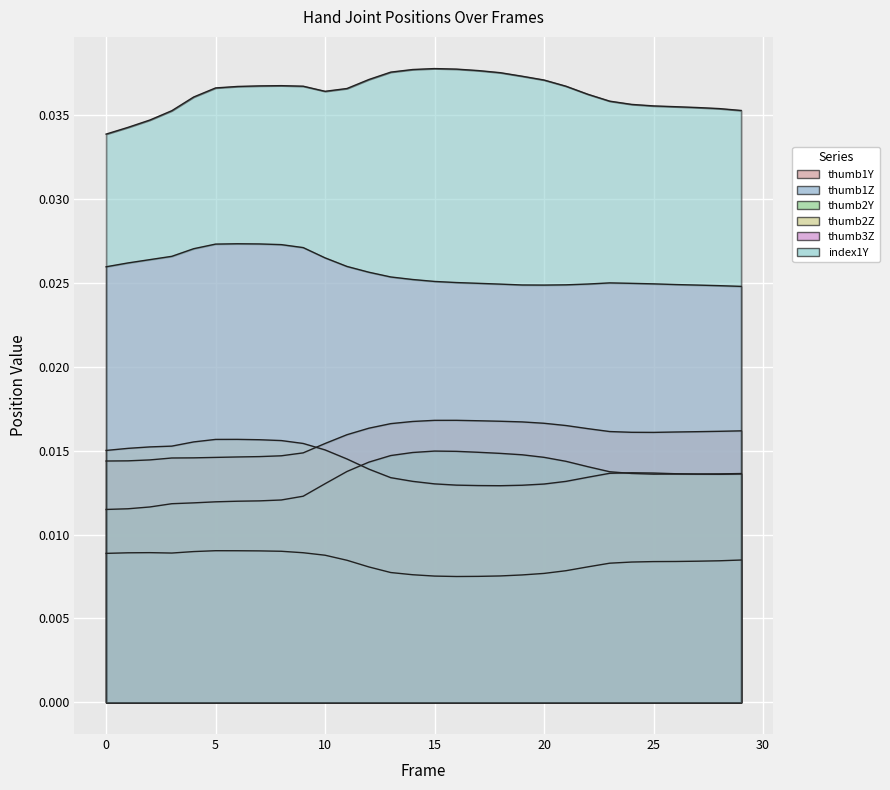

How many categories are shown in the chart?

30